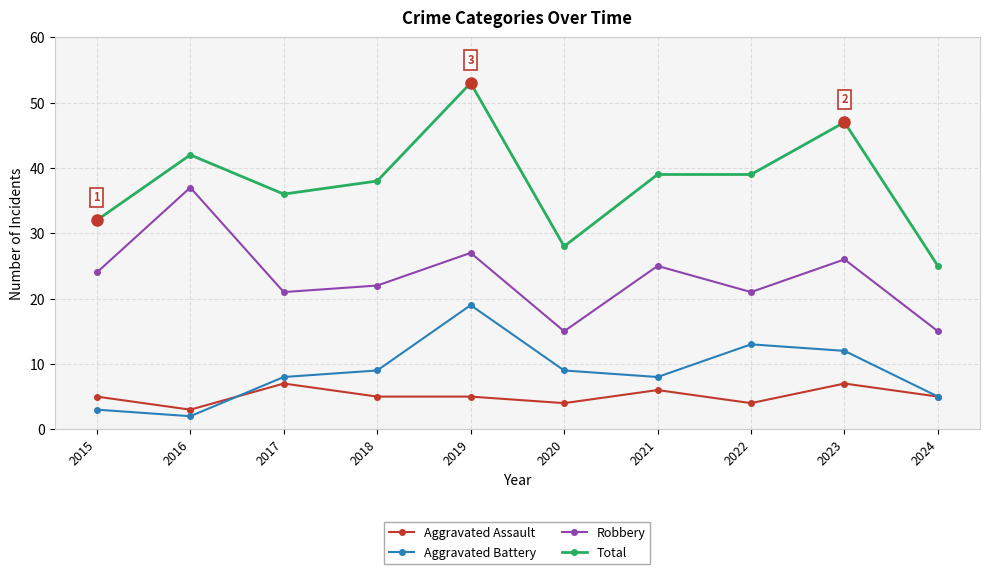

Does the chart have visible grid lines?

Yes